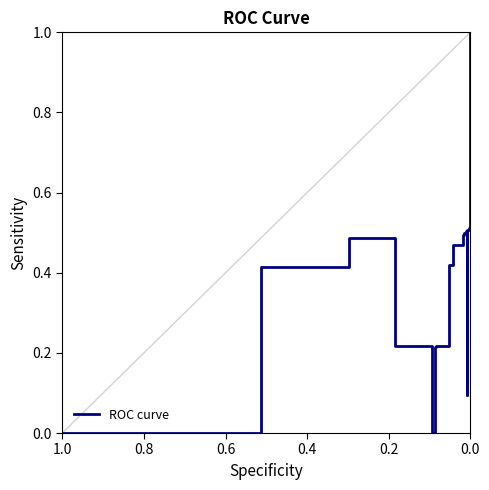

How many positive values are there?

21